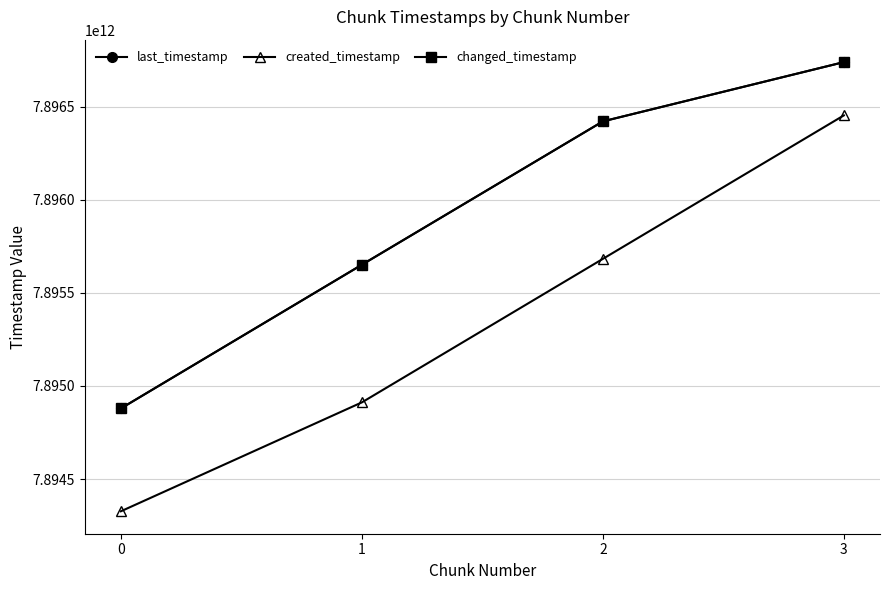

Rank the series at 0 from lowest to highest value.

created_timestamp, last_timestamp, changed_timestamp